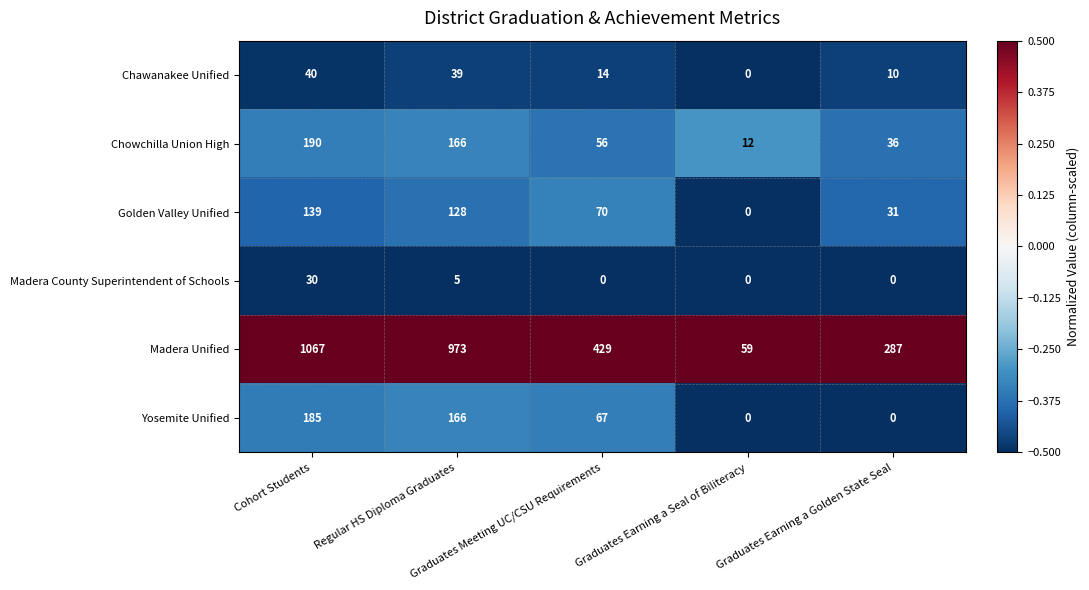

Which series has the largest total across all categories?

Madera Unified